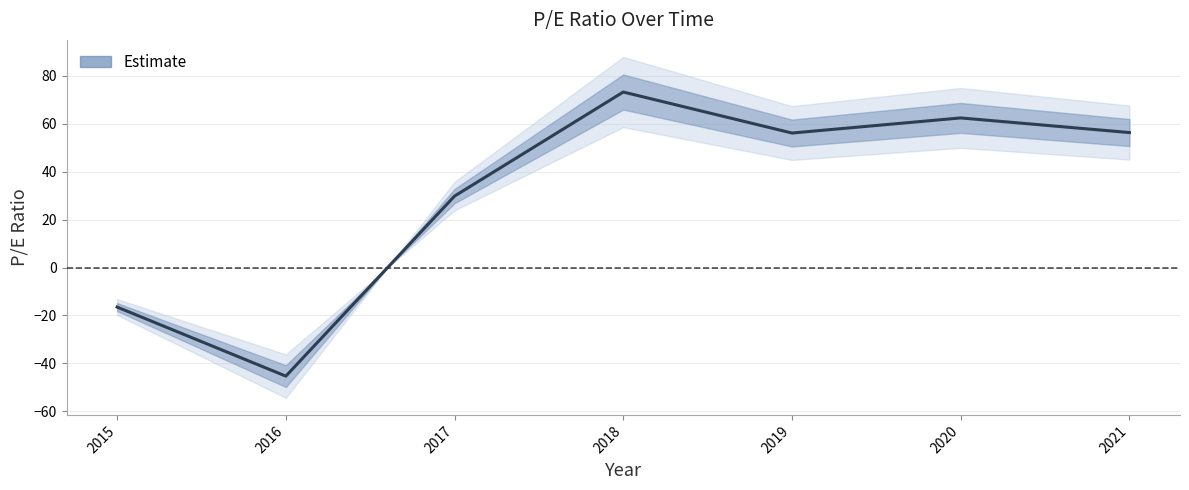

What is the difference between the values at 2019 and 2017?

26.3